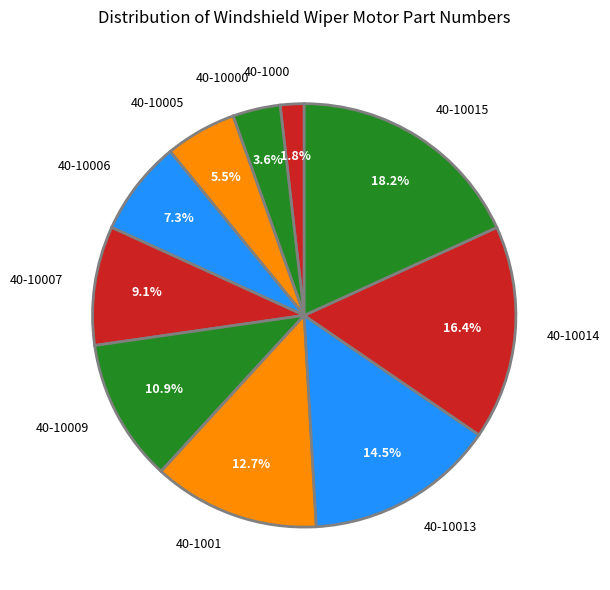

What is the ratio of the value at 40-10013 to the value at 40-10000?

4.0